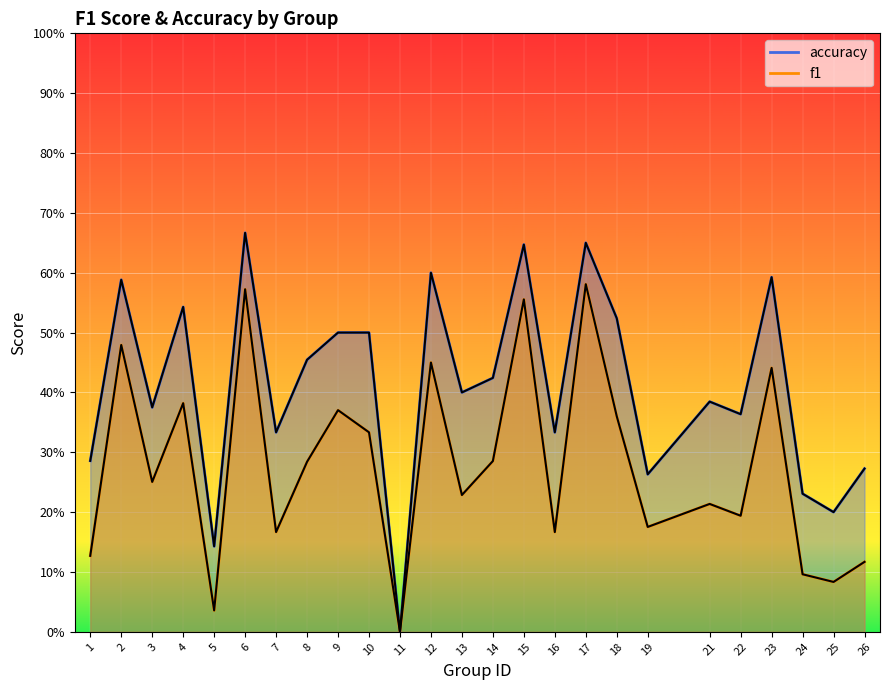

Is it true that accuracy equals 0.4 at 13?

True